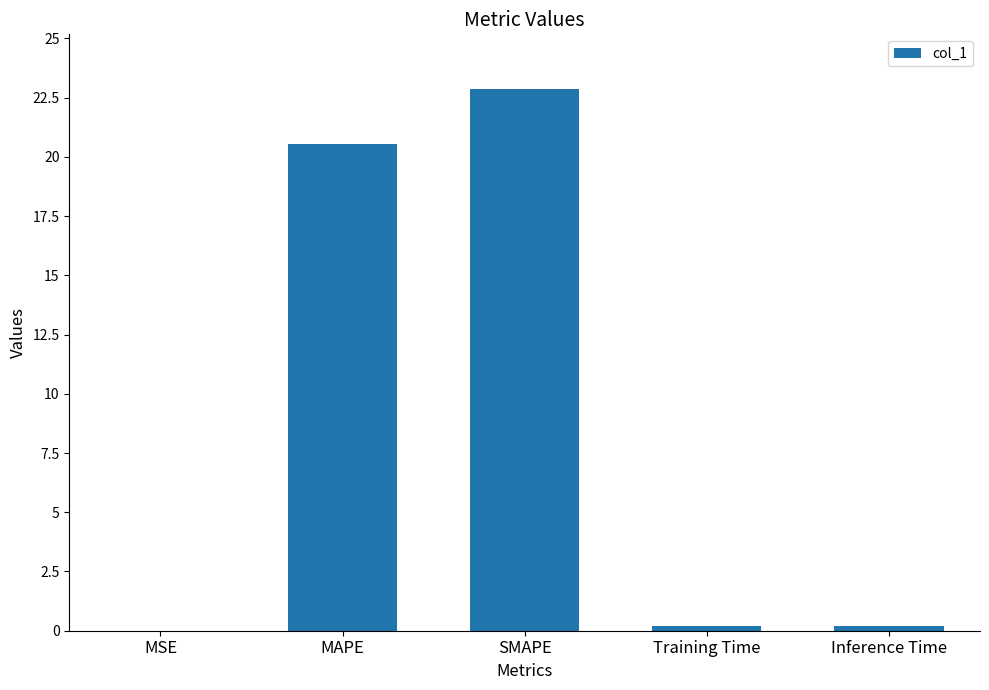

What is the difference between the values at Inference Time and SMAPE?

22.7